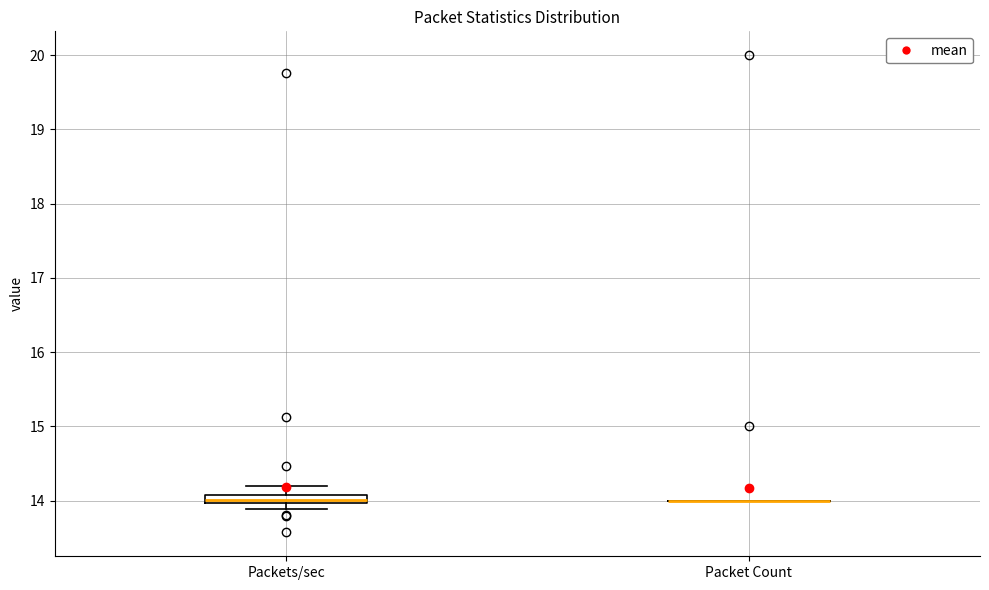

Where does the upper whisker of the box for Packets/sec end on the y-axis? The values are not printed on the chart, so give them approximately, as read against the axis.

14.2